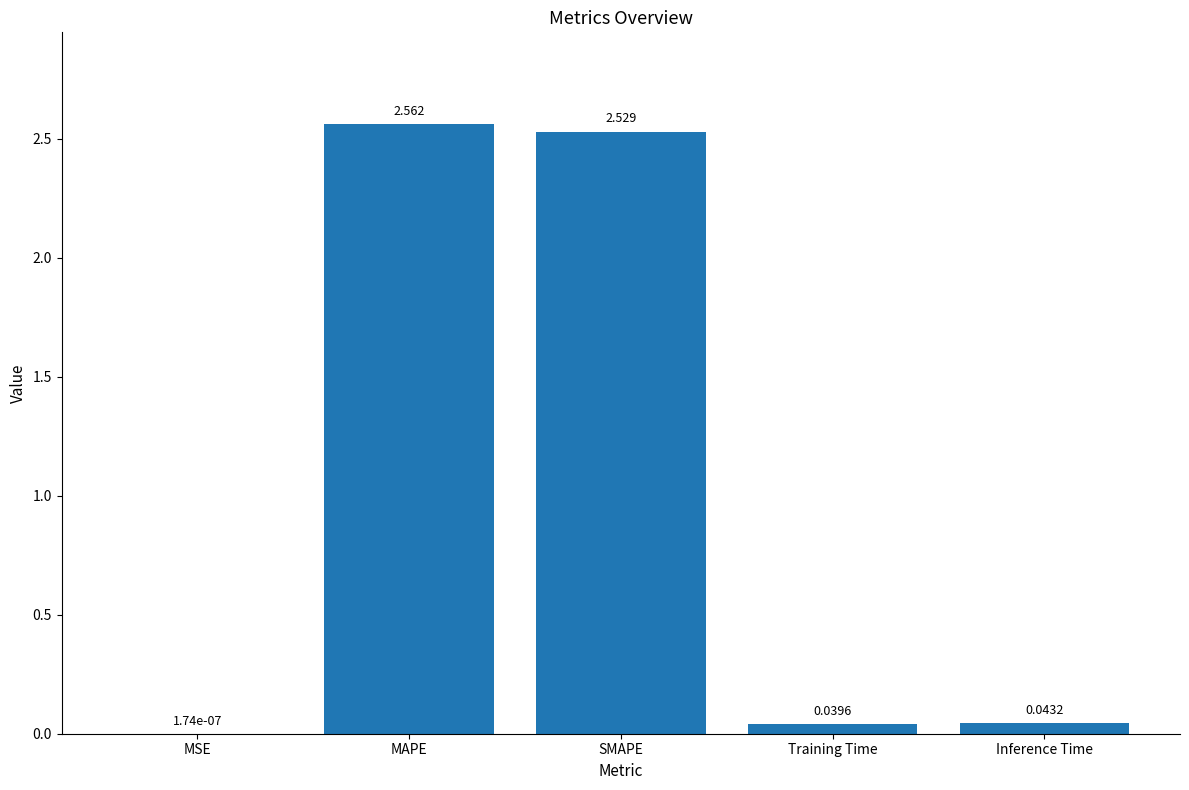

Which category has the highest value across all series?

MAPE